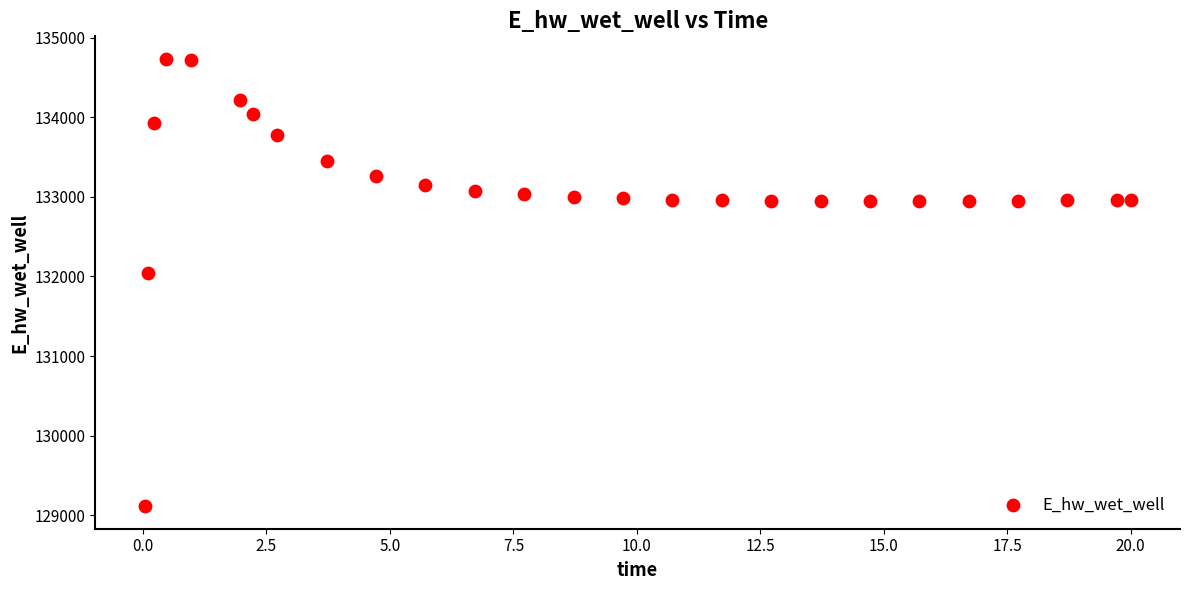

What Y value in the scatter plot is closest to 131923?

132046.0